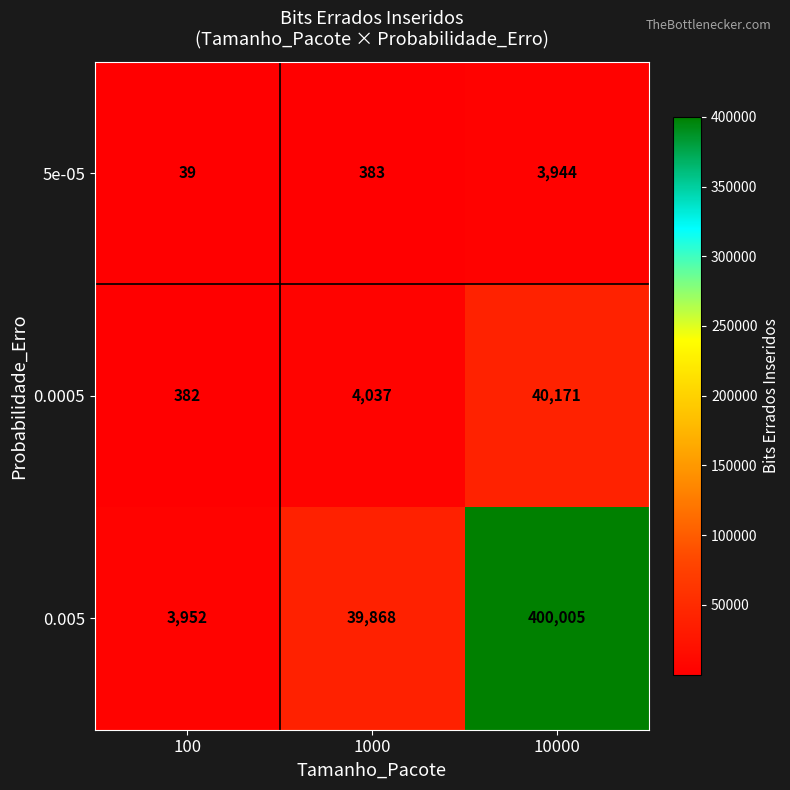

At how many categories does at least one series exceed 163564?

1